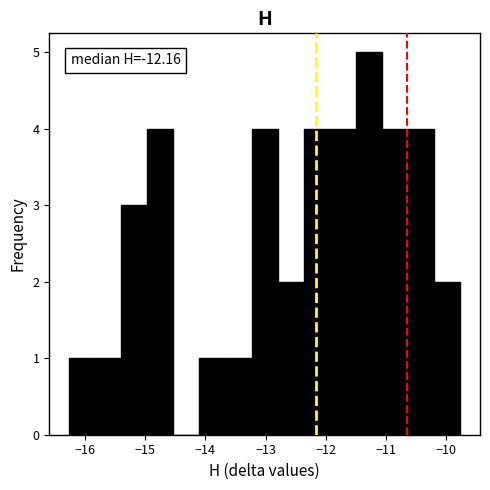

Over which range of the x-axis is the bar tallest?

-11.5 to -11.1